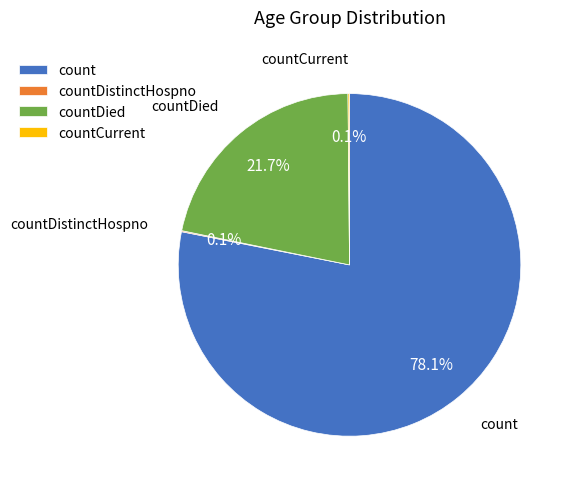

What is the largest slice in the pie chart?

count